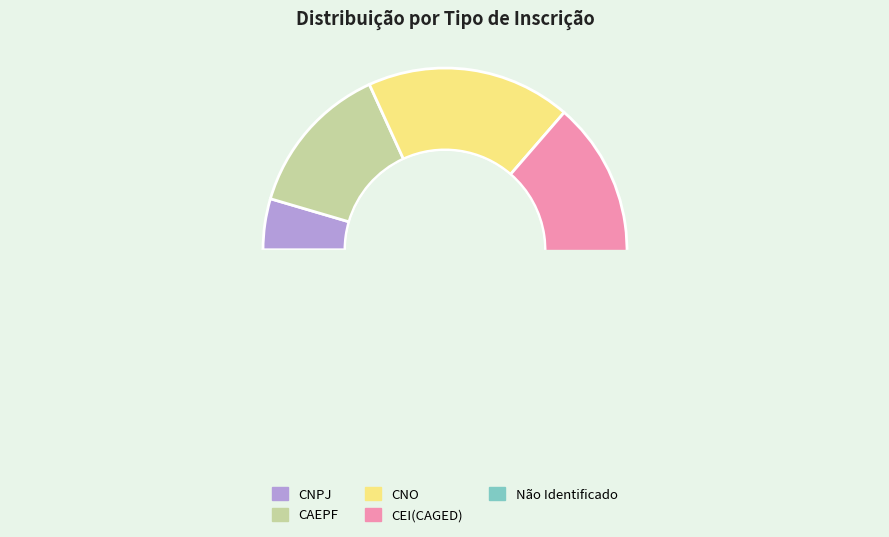

Is it true that CNO is 24% of the pie?

False